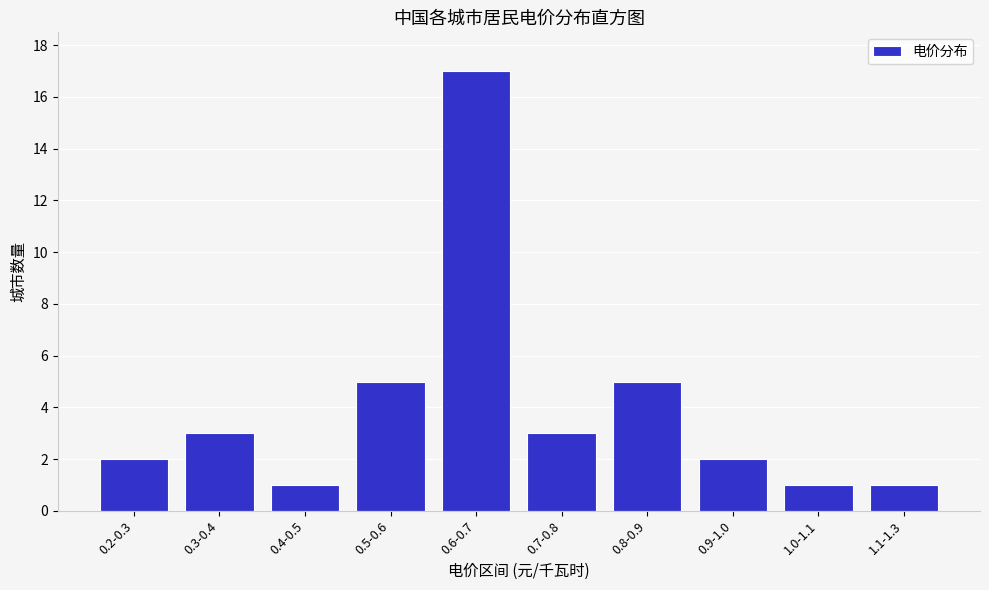

Reading right to left, list all the values displayed in this chart.

1.1-1.3=1	1.0-1.1=1	0.9-1.0=2	0.8-0.9=5	0.7-0.8=3	0.6-0.7=17	0.5-0.6=5	0.4-0.5=1	0.3-0.4=3	0.2-0.3=2